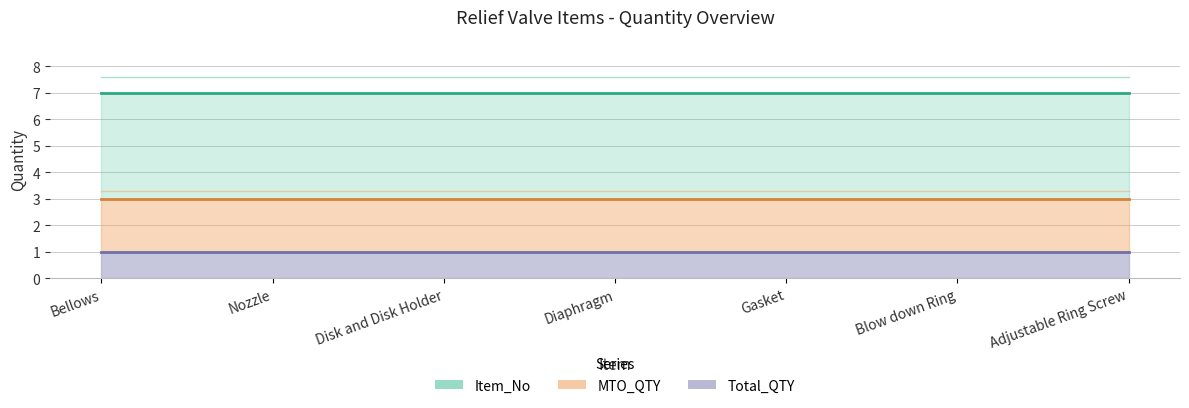

True or false: Item_No has a value of 7 at Gasket.

True